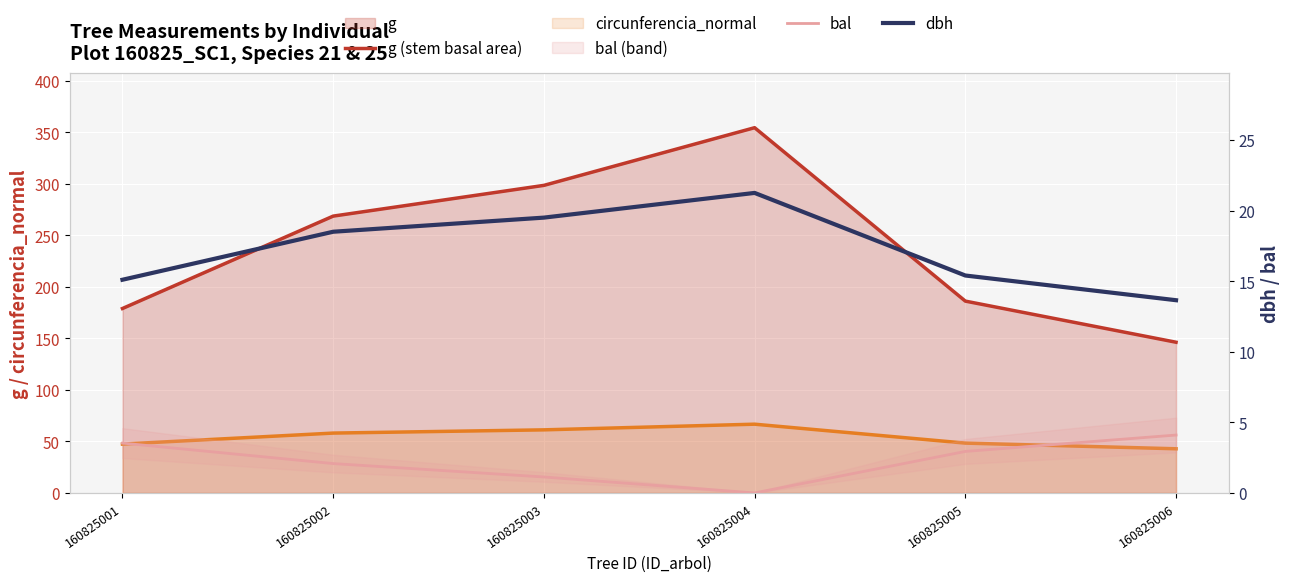

True or false: circunferencia_normal and dbh cross at least once.

False